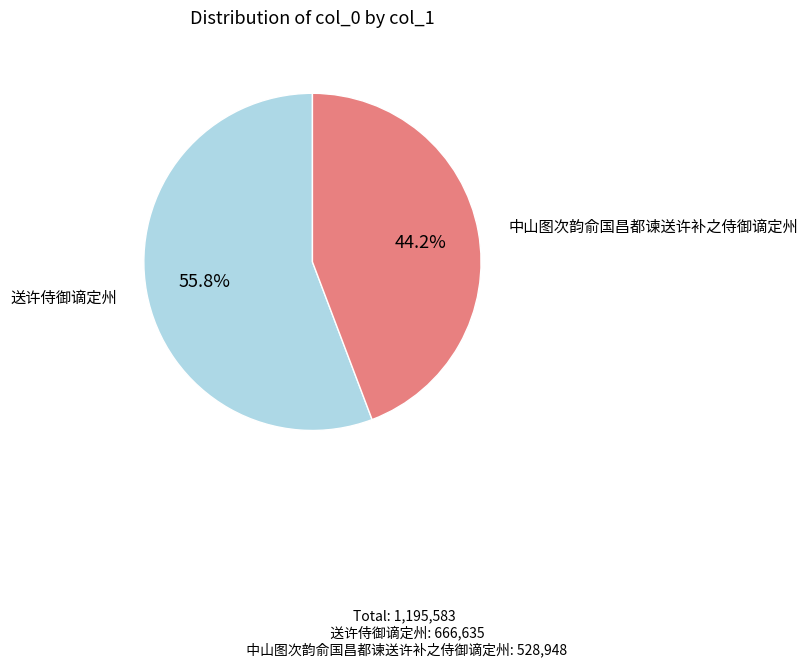

Is there a majority slice in this chart?

Yes